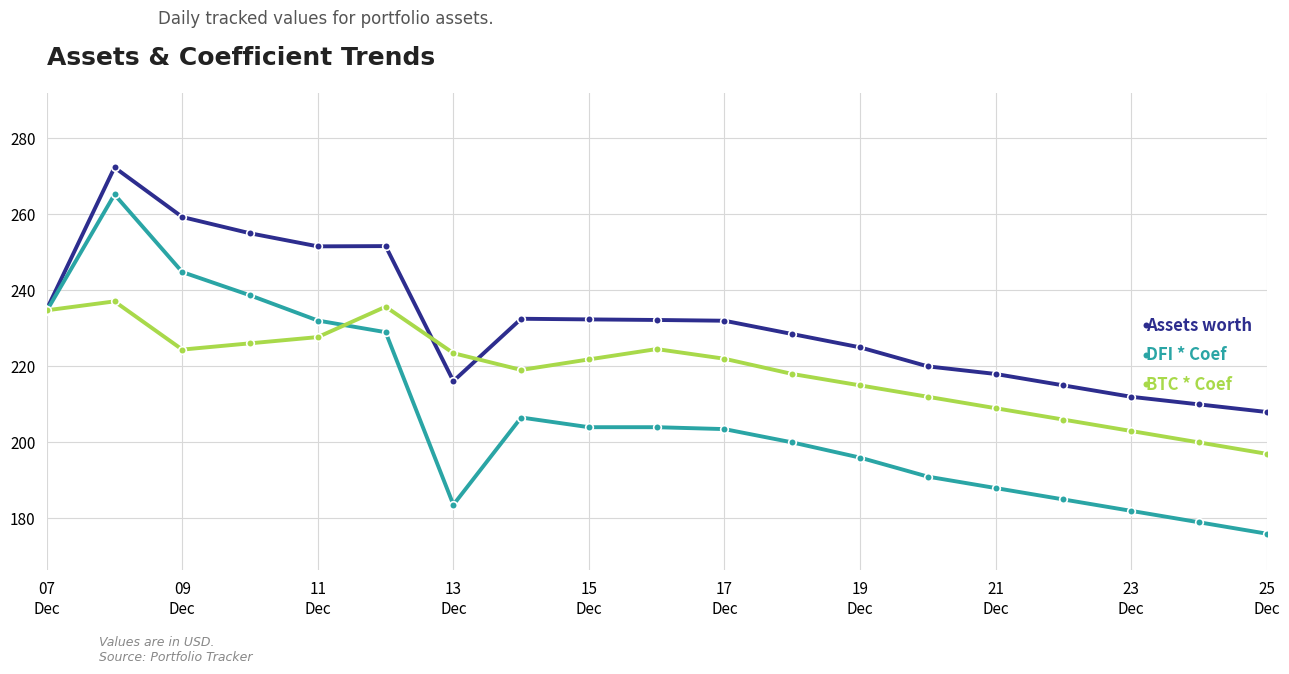

List the series in order of their peak value, lowest first.

BTC * Coef, DFI * Coef, Assets worth